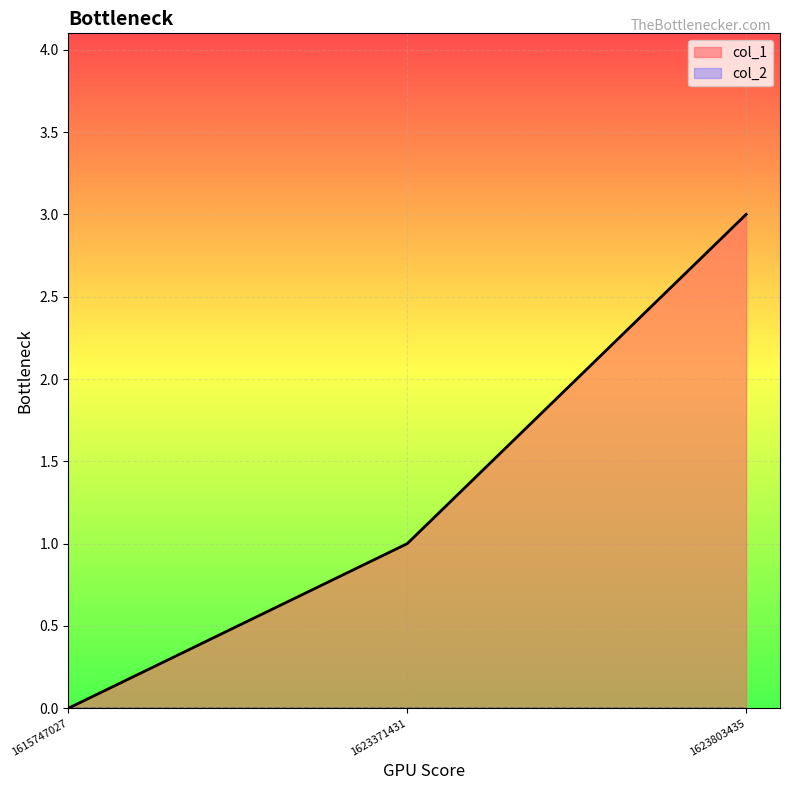

What is the maximum value shown in the chart?

3